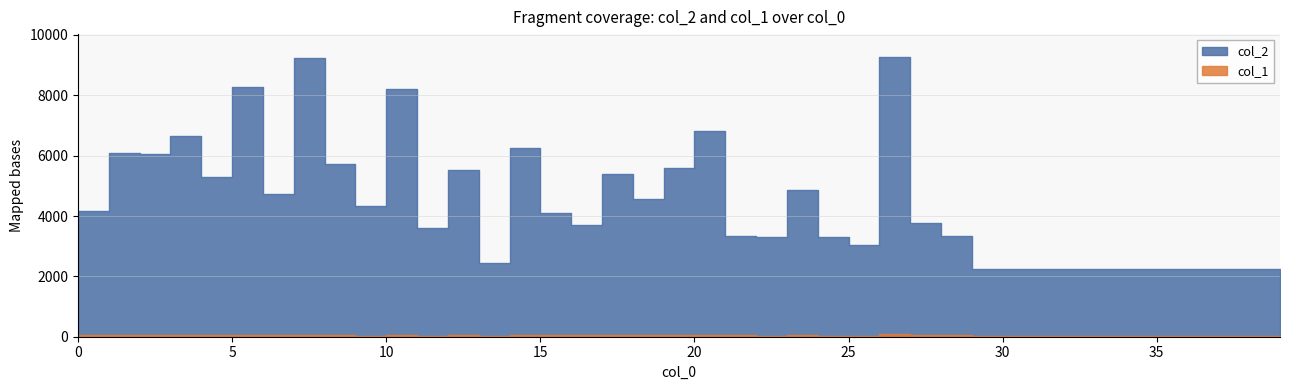

Which series has the largest total across all categories?

col_2